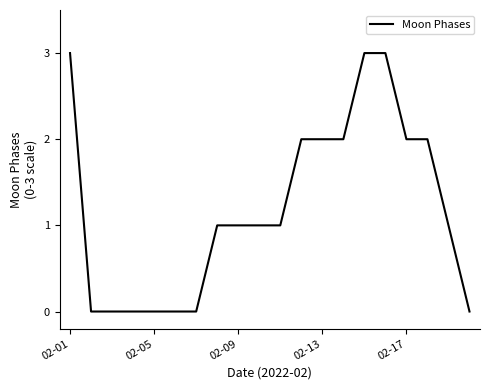

How many distinct data groups are displayed?

1